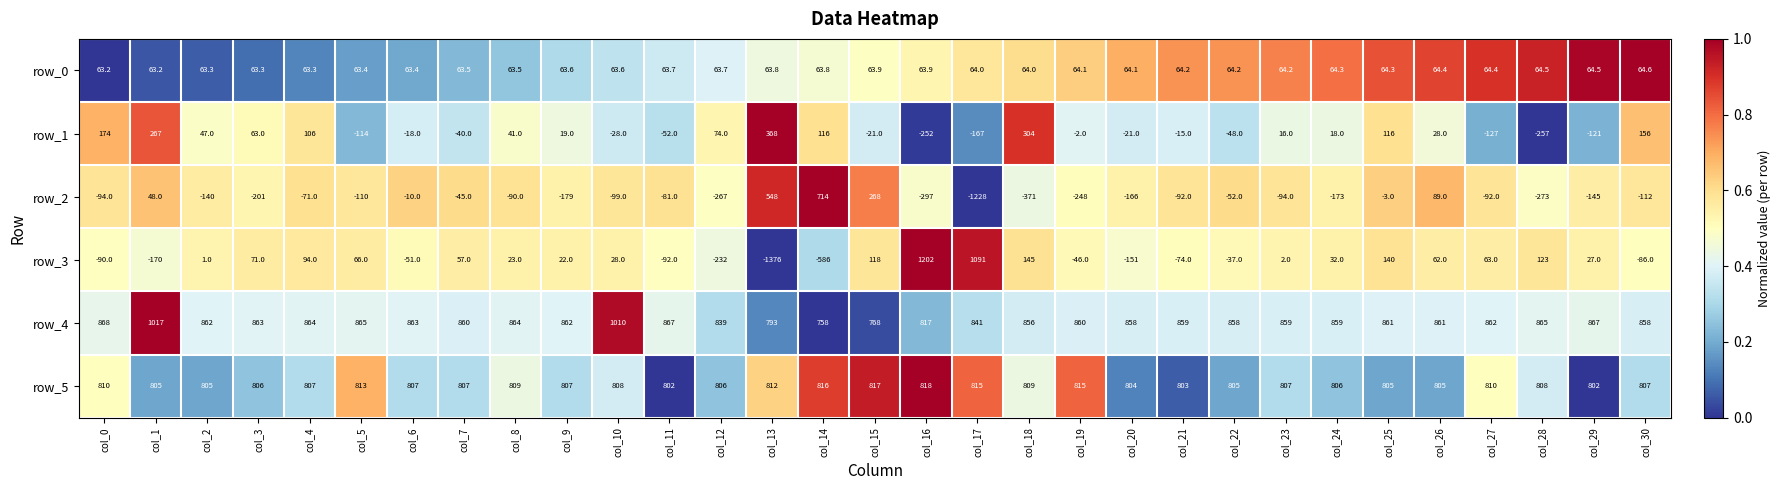

True or false: row_3 has a value of -90.0 at col_0.

True